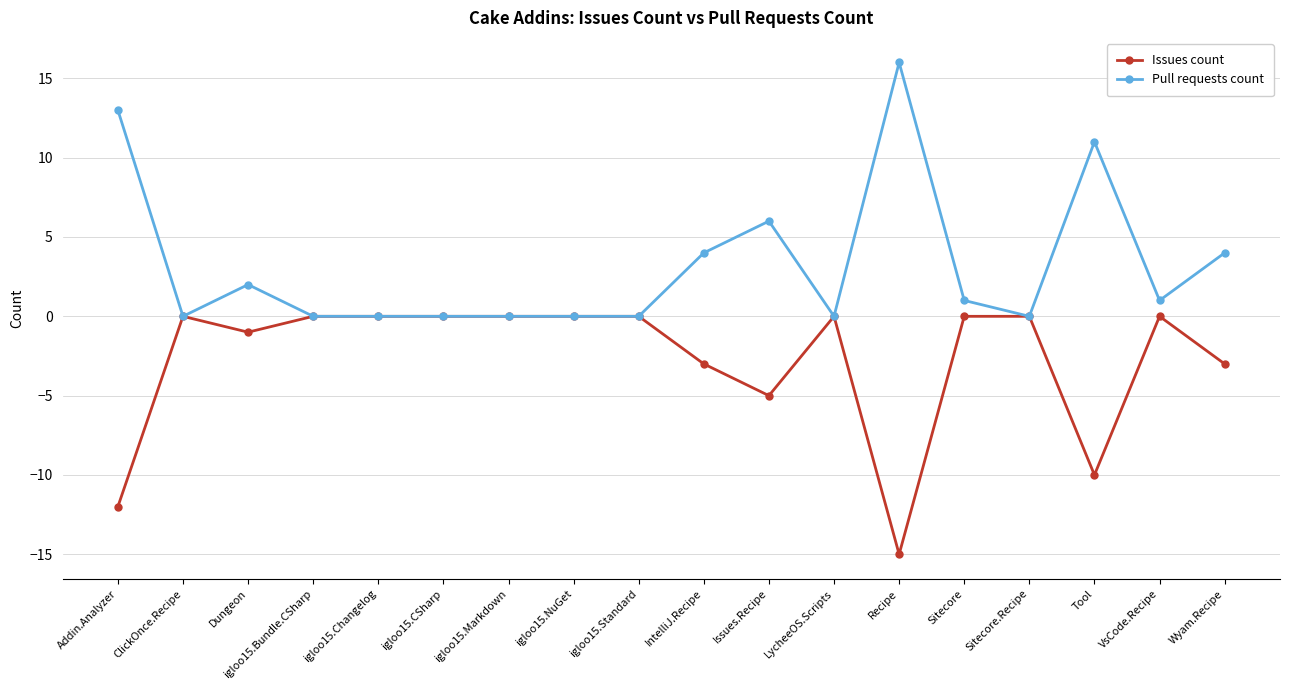

Is the value of Pull requests count at igloo15.Changelog greater than the value of Issues count at Issues.Recipe?

Yes